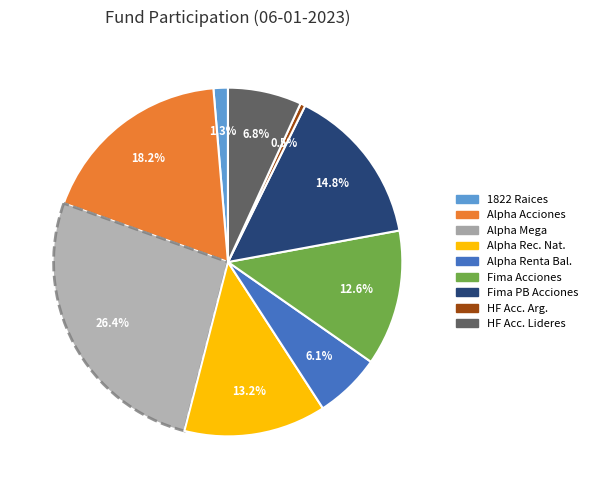

Is there a majority slice in this chart?

No